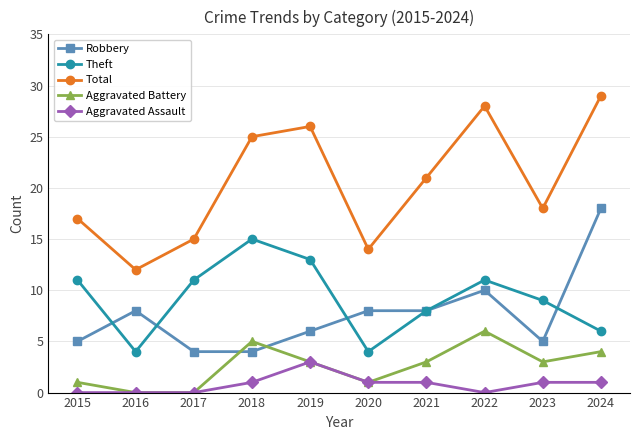

Which series has the largest total across all categories?

Total